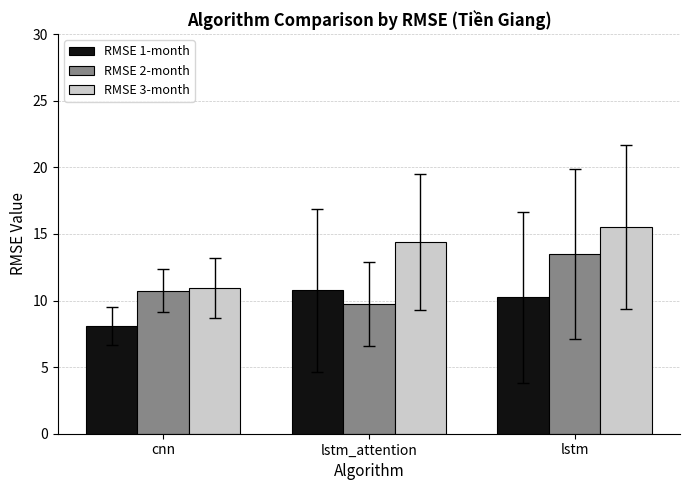

List the series in order of their overall mean, lowest first.

RMSE 1-month, RMSE 2-month, RMSE 3-month